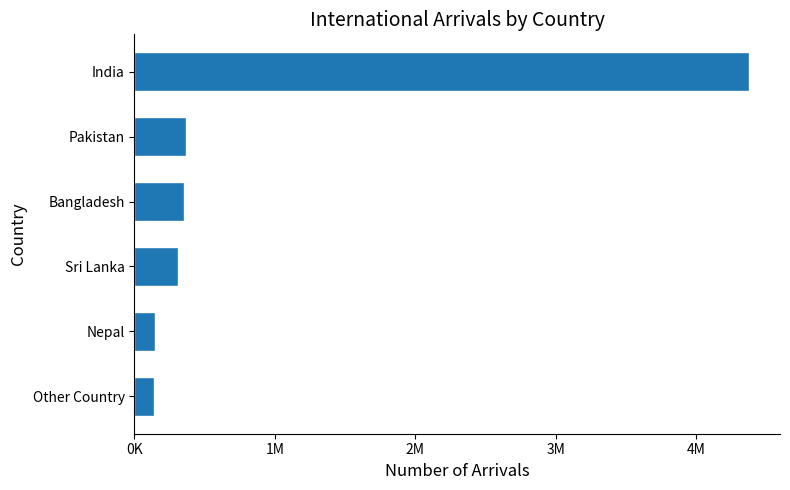

What is the minimum value shown in the chart?

137440